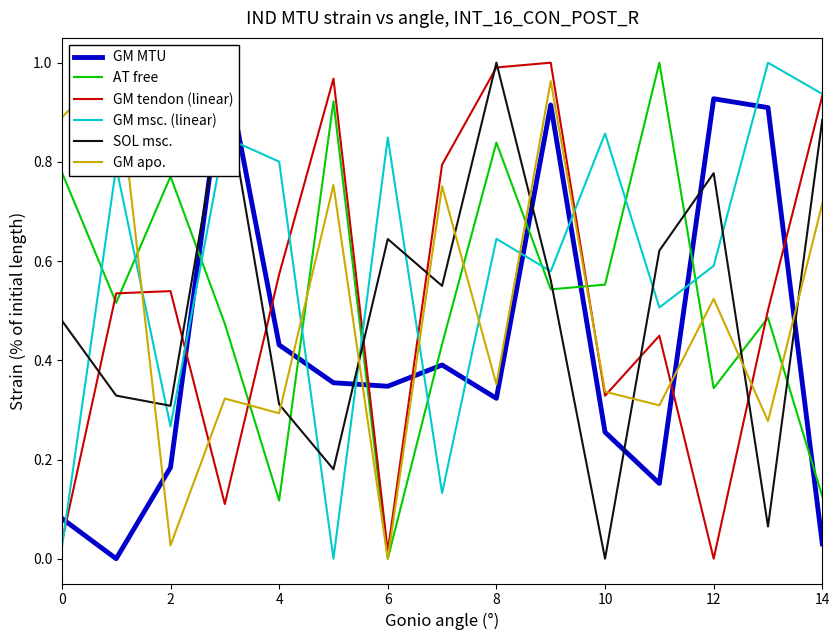

True or false: GM MTU has more than 0 interior local peaks.

True